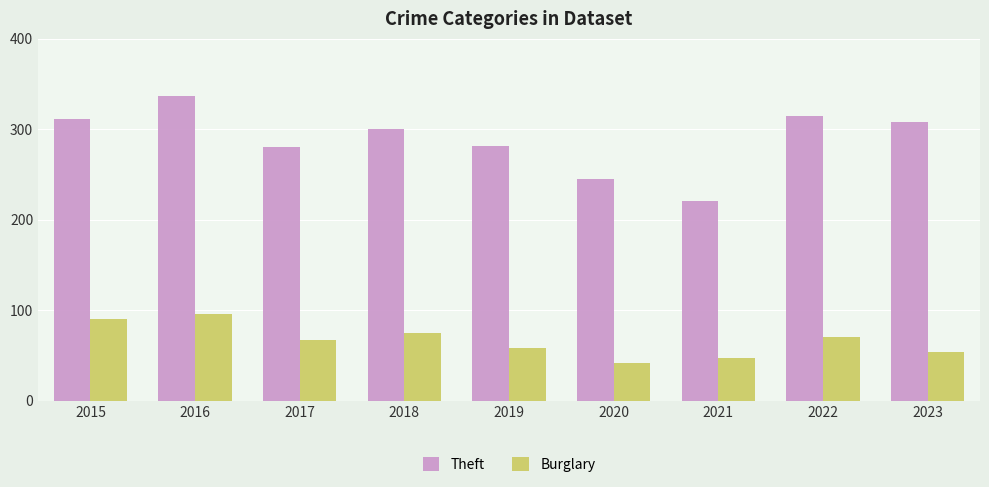

Count the number of data series in this chart.

2